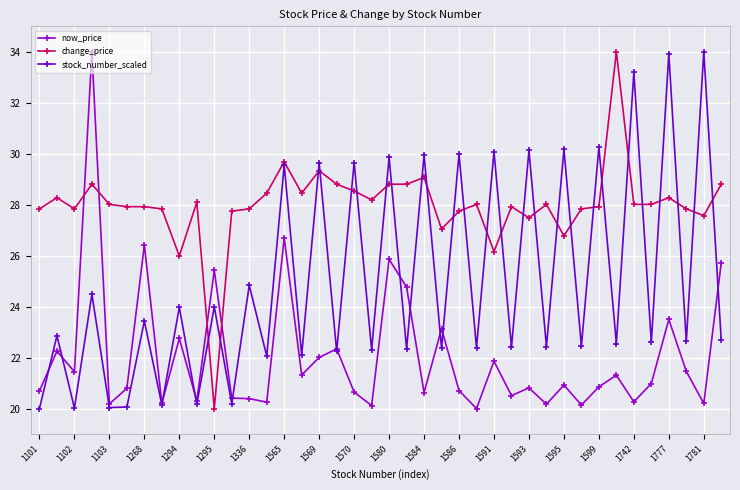

How many times do now_price and change_price cross each other?

4